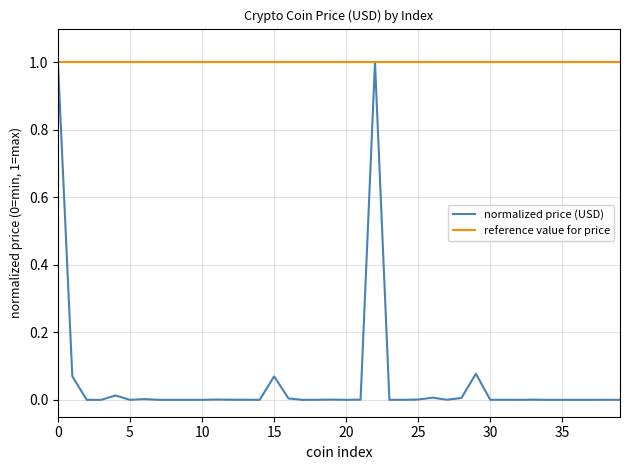

What is the sum of all normalized price (USD) values?

2.3